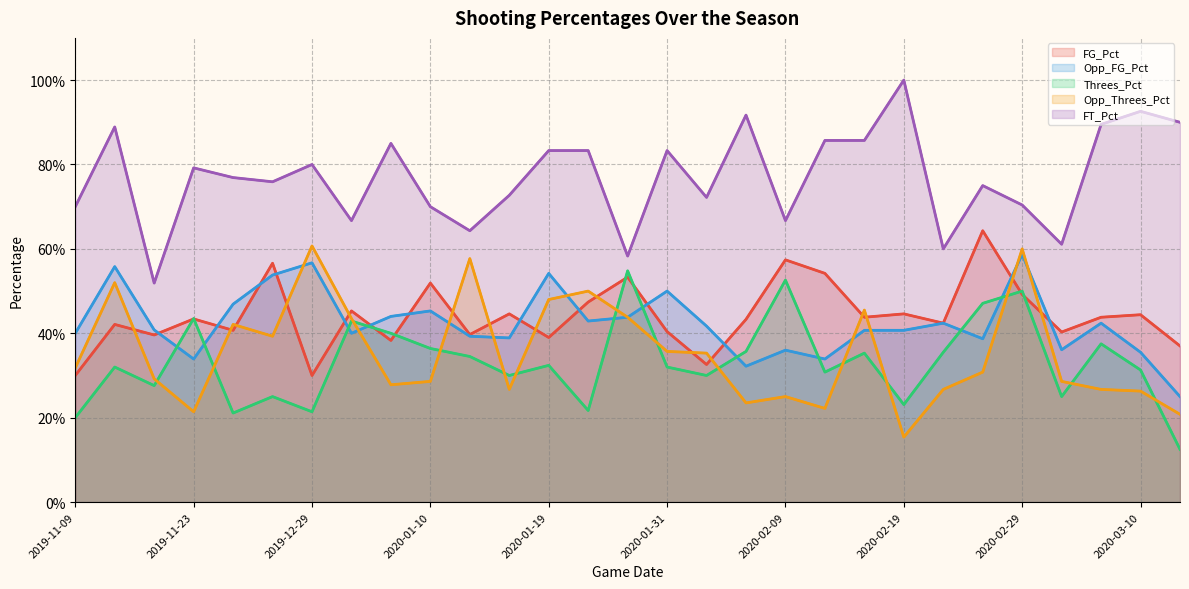

Count the Opp_FG_Pct values in the range 0 to 1.

29